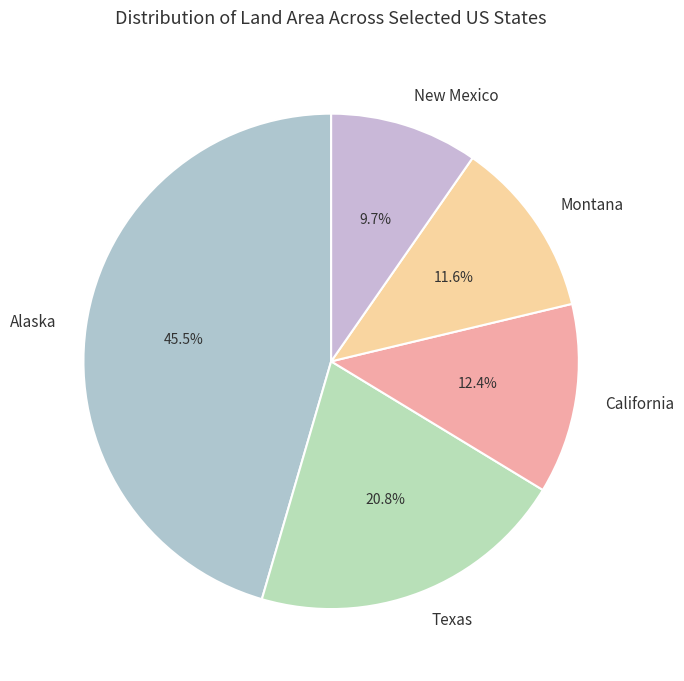

To the nearest percent, what is the average slice percentage?

20%